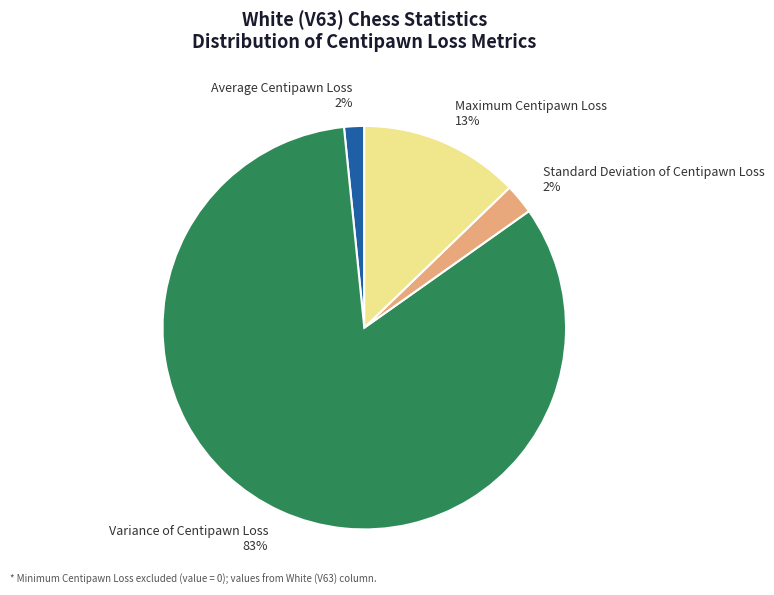

How many segments does this pie chart have?

4